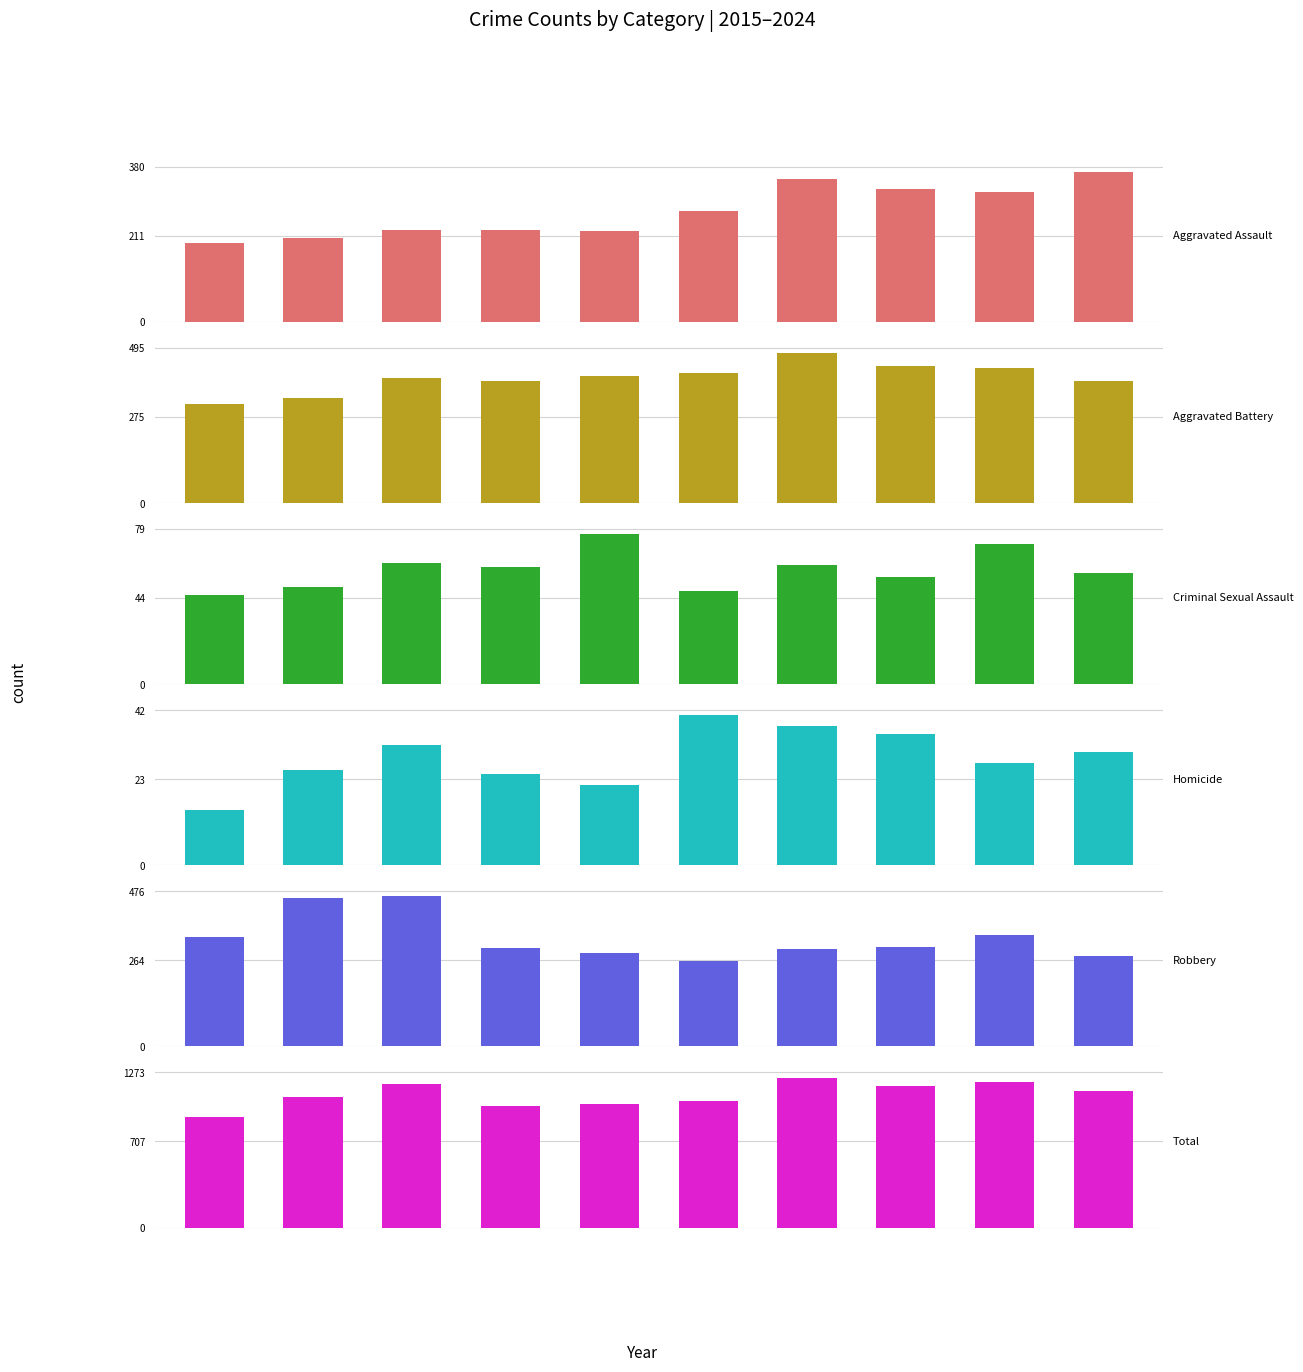

Between 2 and 4, which series saw the biggest shift?

Robbery